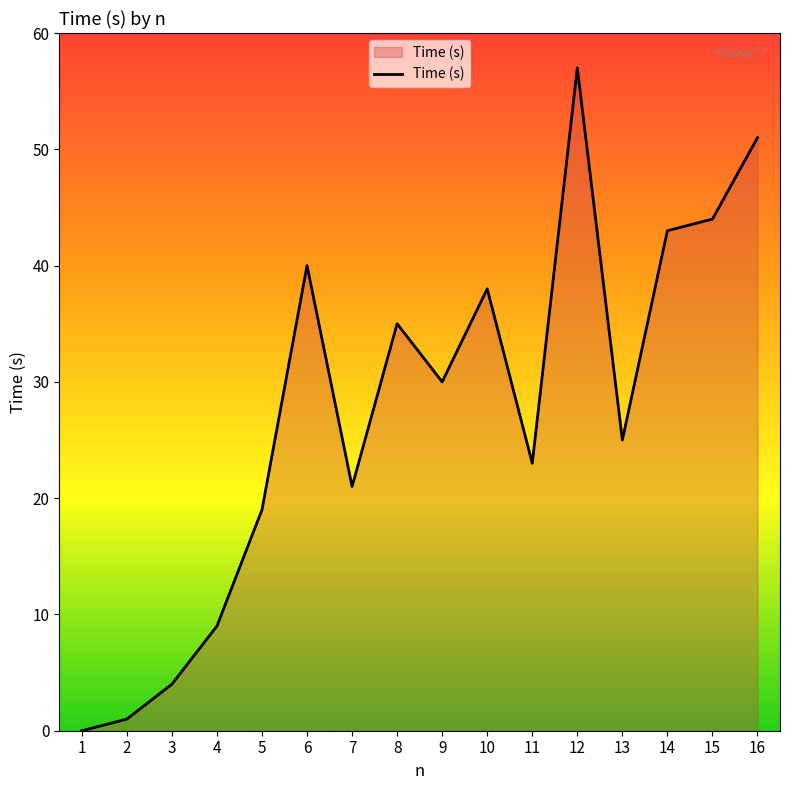

Reading left to right, list all the values displayed in this chart.

0	1	4	9	19	40	21	35	30	38	23	57	25	43	44	51